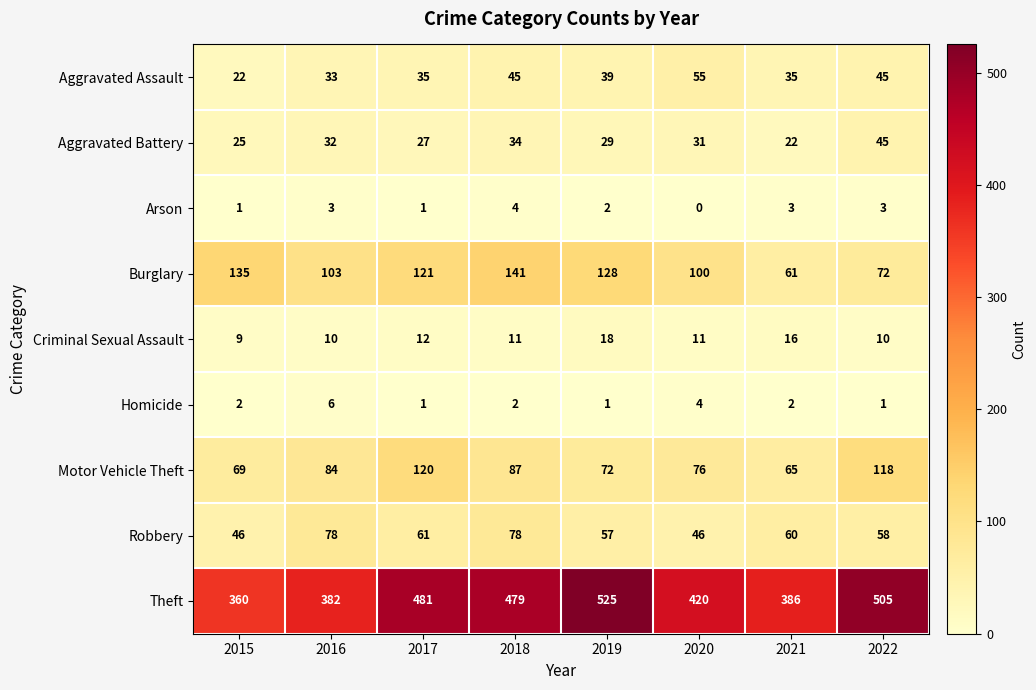

Is it true that Robbery equals 57 at 2019?

True